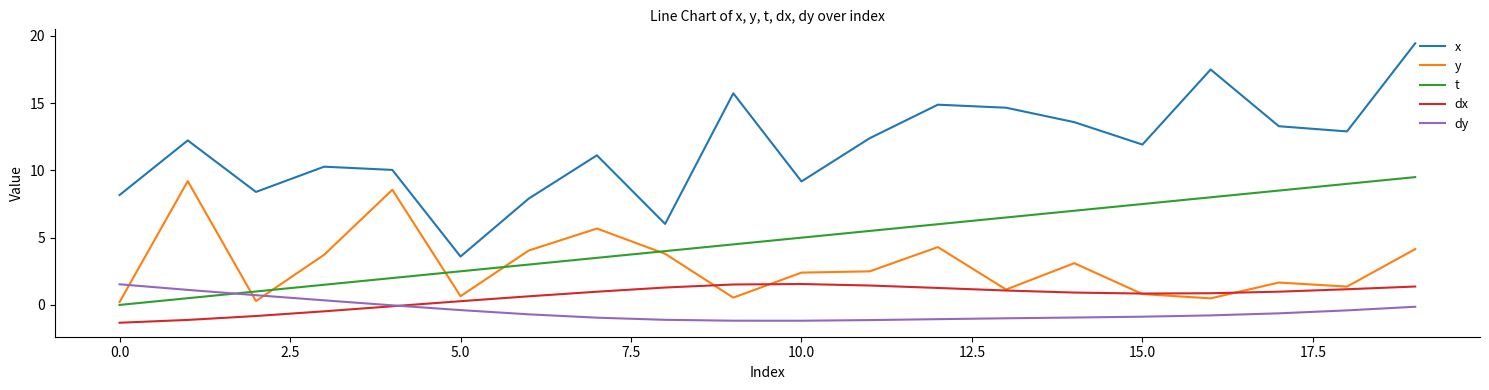

What is the maximum value shown in the chart?

19.4